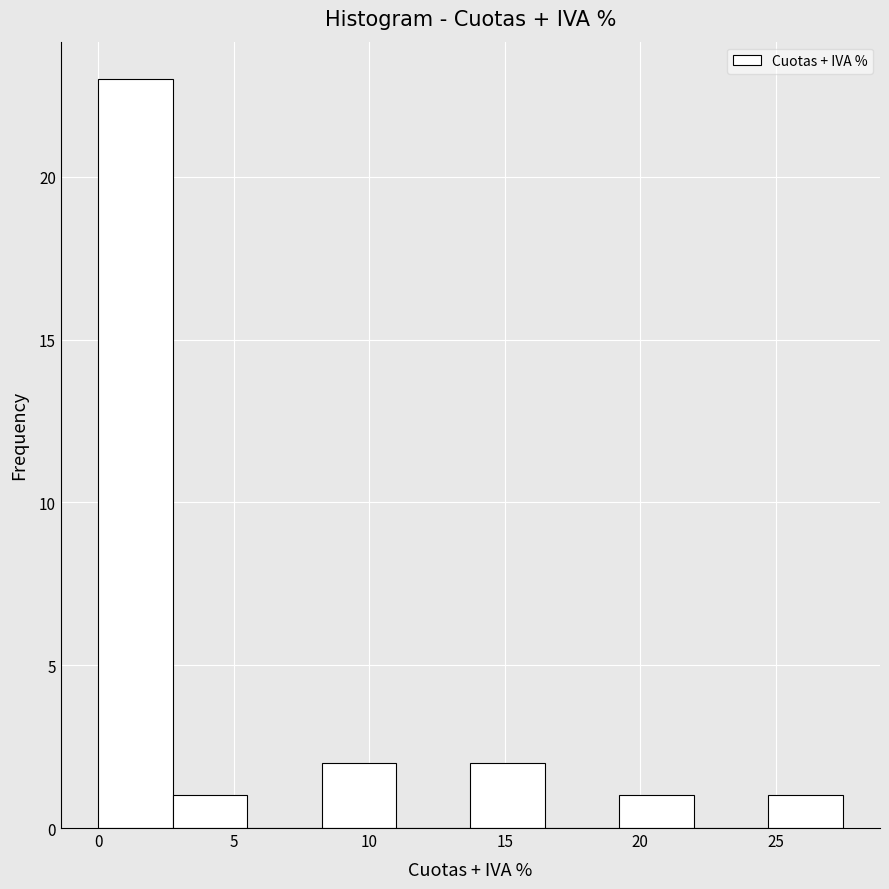

Over which range of the x-axis is the bar tallest?

0.0 to 2.5